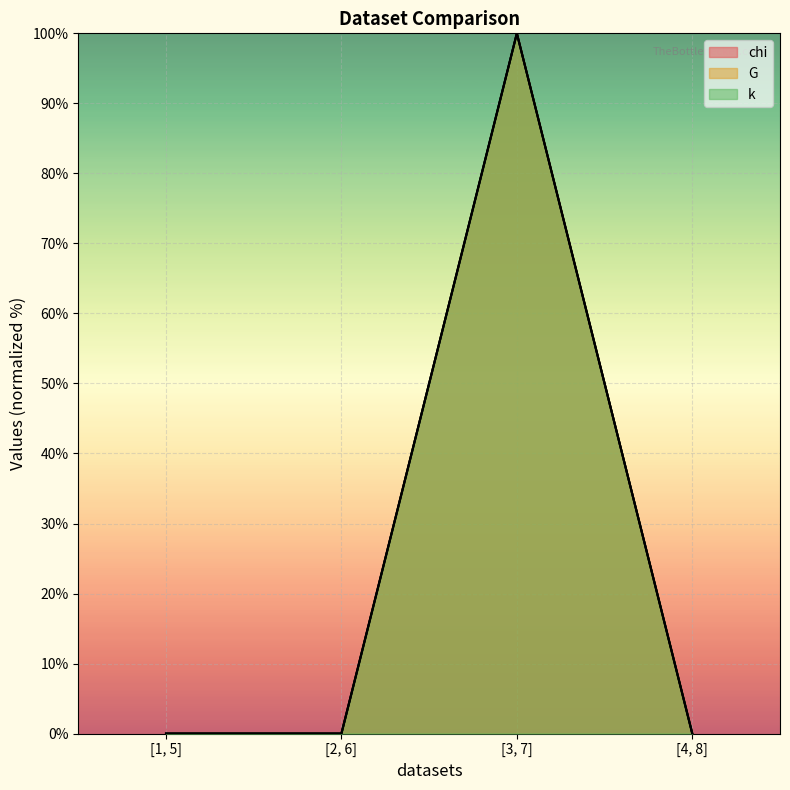

What is the highest value of the k series?

100